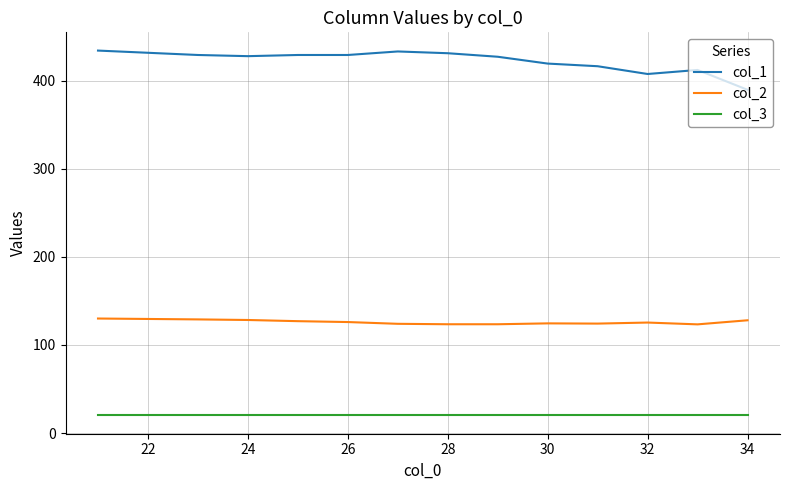

Which series has the largest total across all categories?

col_1